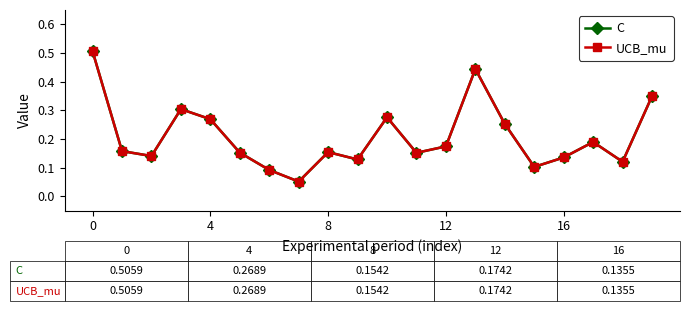

How many interior local peaks does the C series have?

5